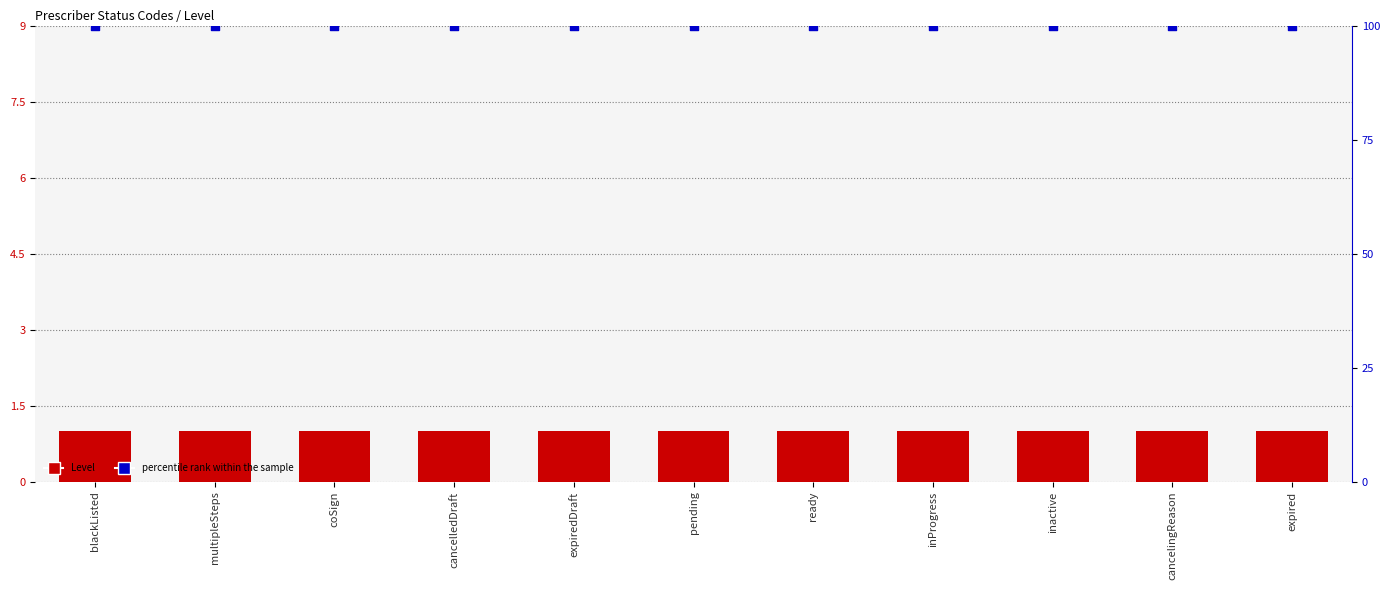

Is the value of Level at expiredDraft greater than the value of percentile rank within the sample at blackListed?

No